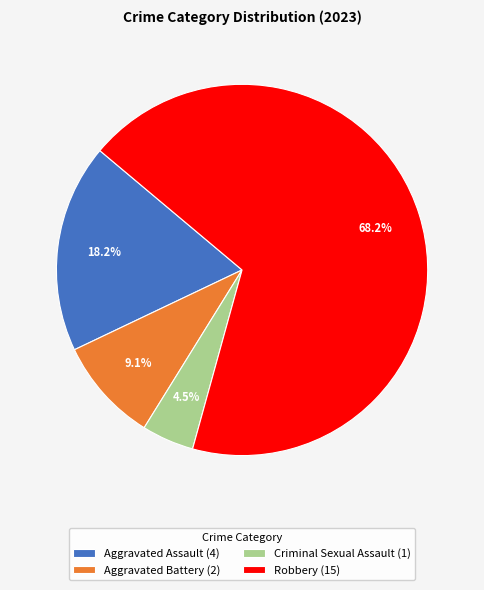

Combined, what portion of the pie is Aggravated Assault and Aggravated Battery?

27.3%